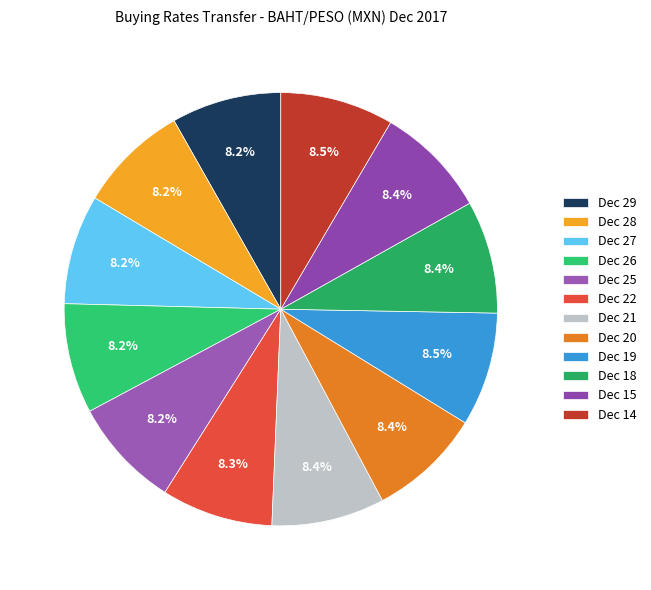

Approximately how many times larger is the value at Dec 18 compared to Dec 26?

1.0